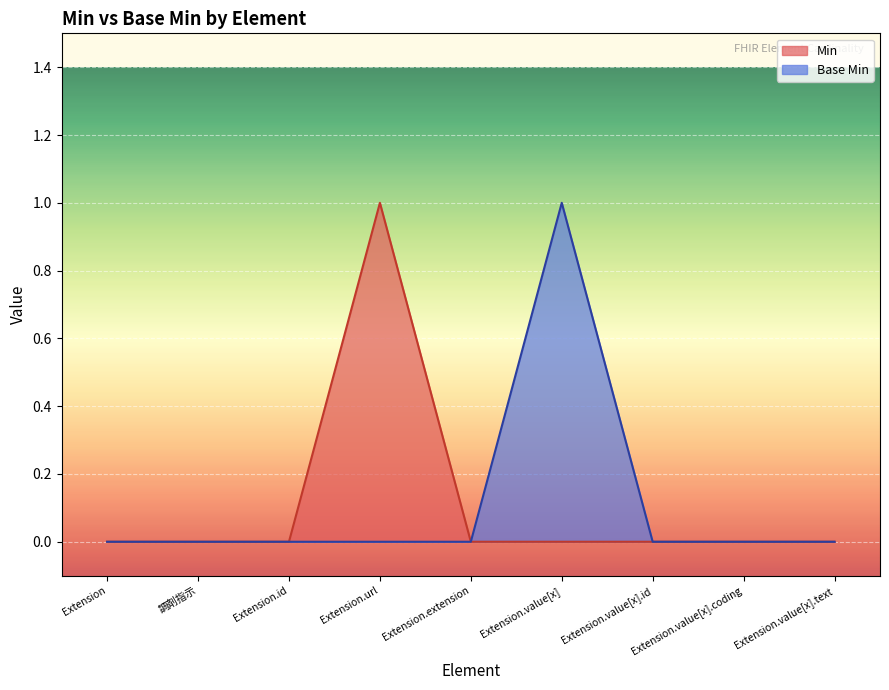

True or false: Base Min and Min cross at least once.

False